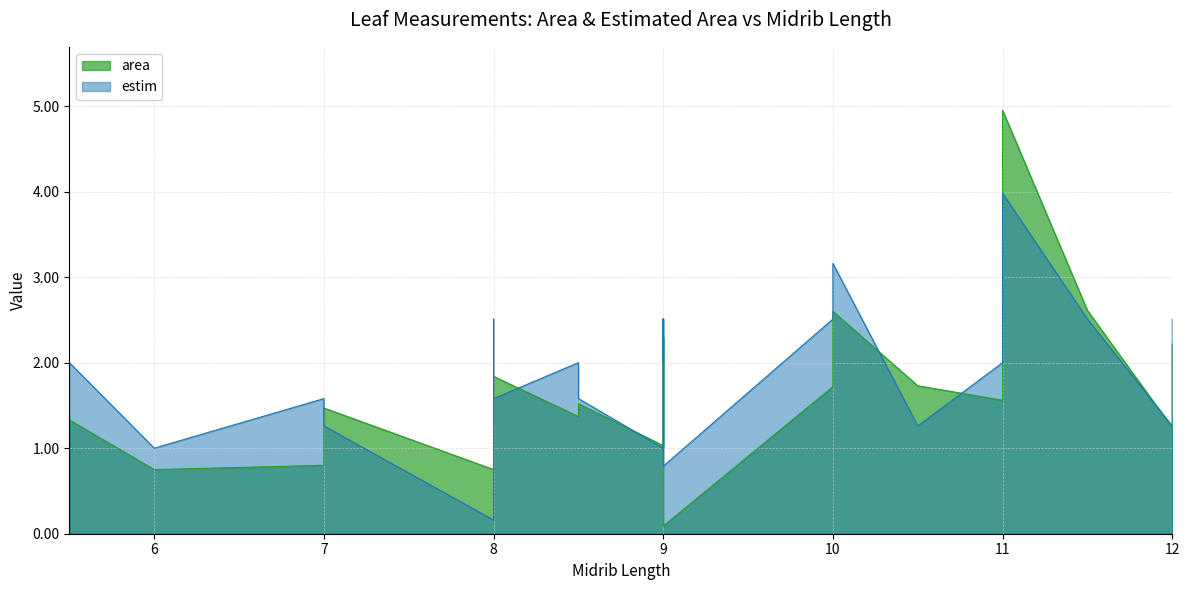

How many data points in estim are less than 2?

15